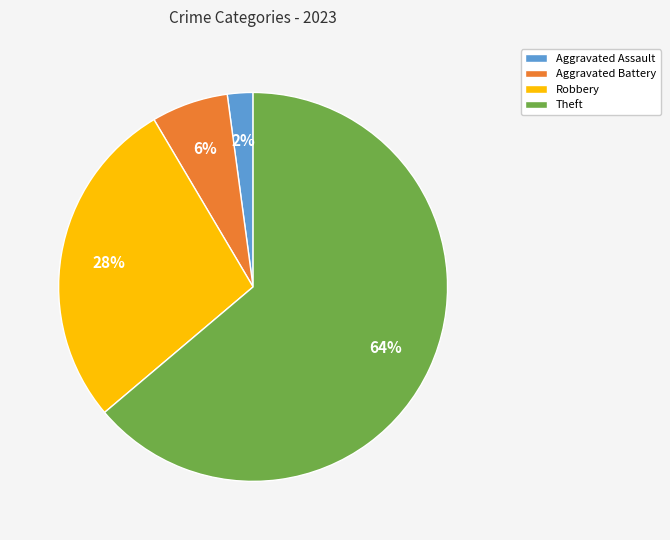

Rank the categories by value from lowest to highest.

Aggravated Assault, Aggravated Battery, Robbery, Theft